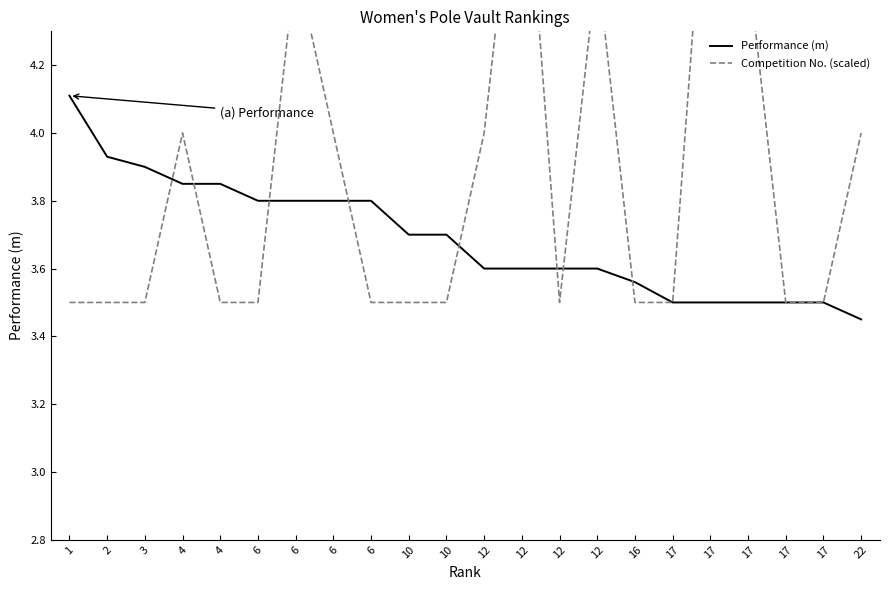

What is the sum of the Competition No. (scaled) values at 4 and 1?

7.5